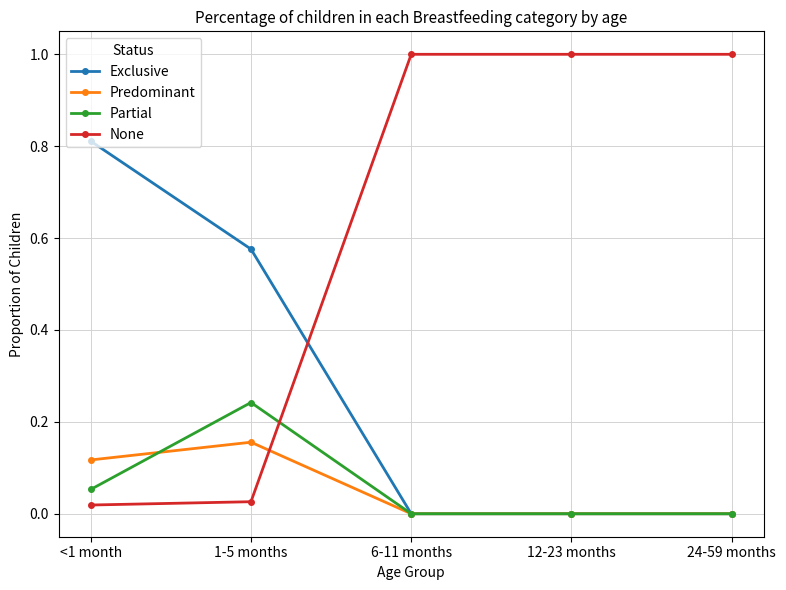

How many lines are shown in the chart?

4